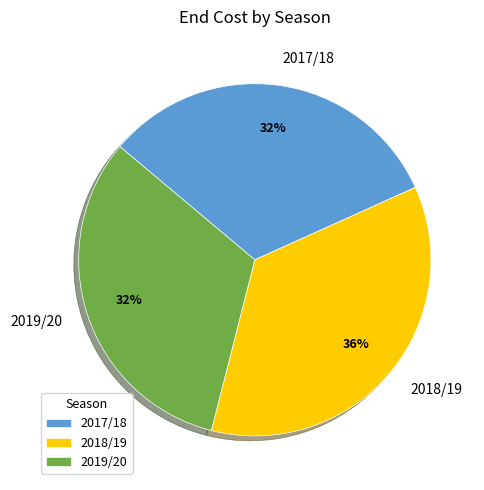

Count the number of slices in the pie.

3